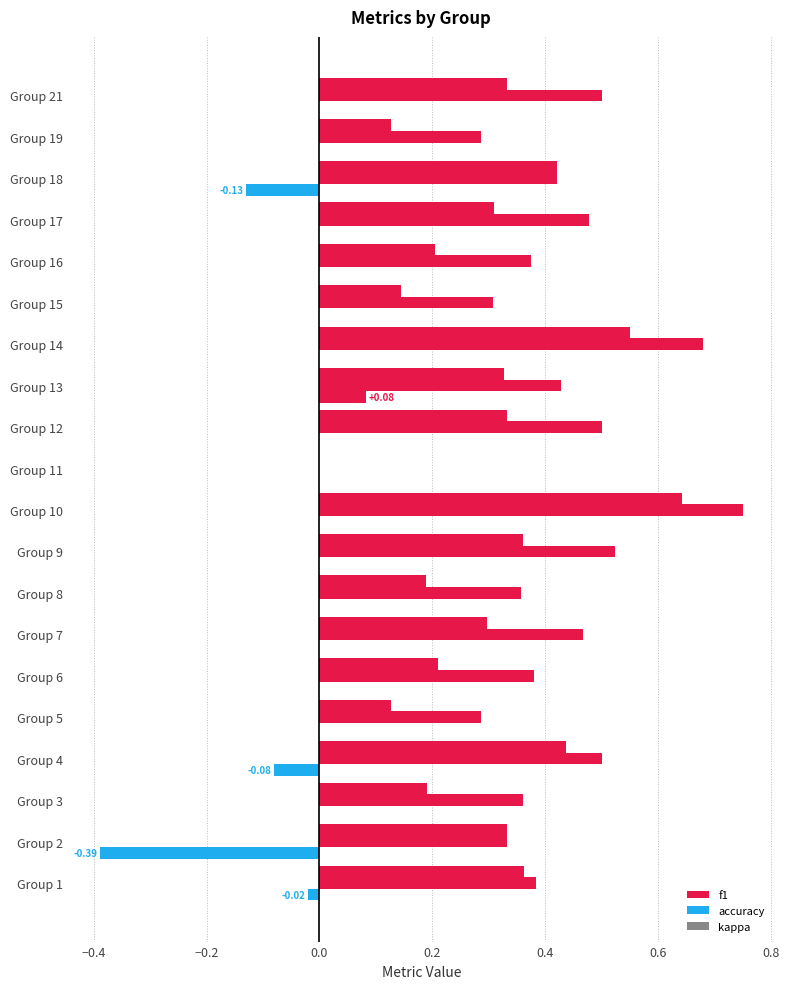

What is the label of the 7th bar from the right?

13